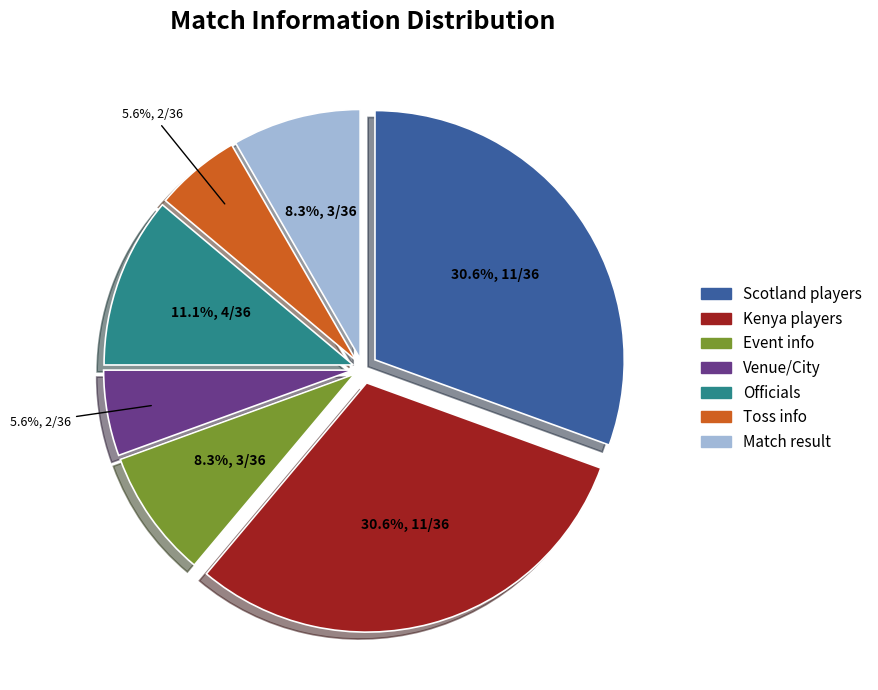

Is there a majority slice in this chart?

No